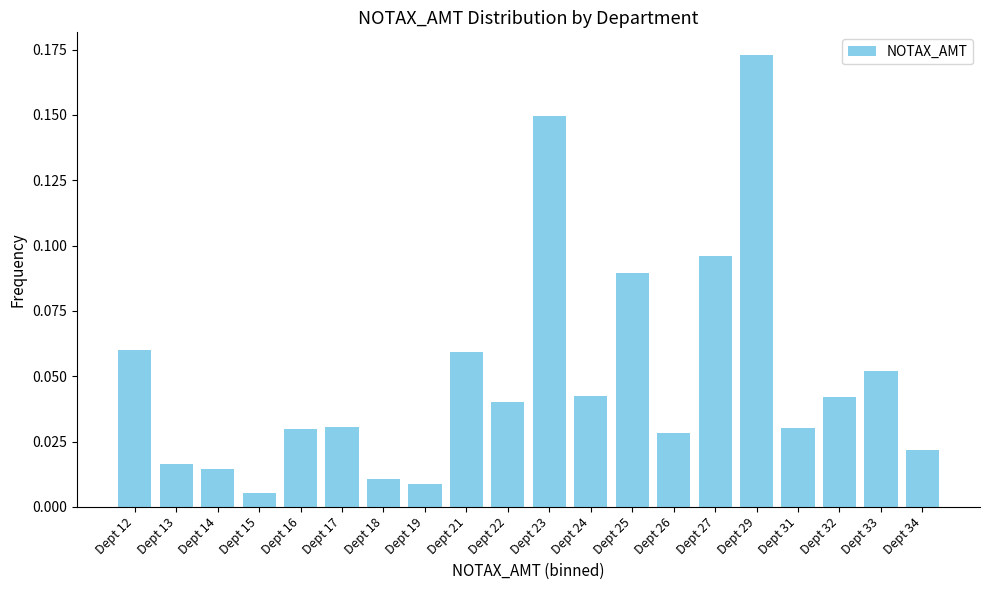

What is the sum of all values?

1.0